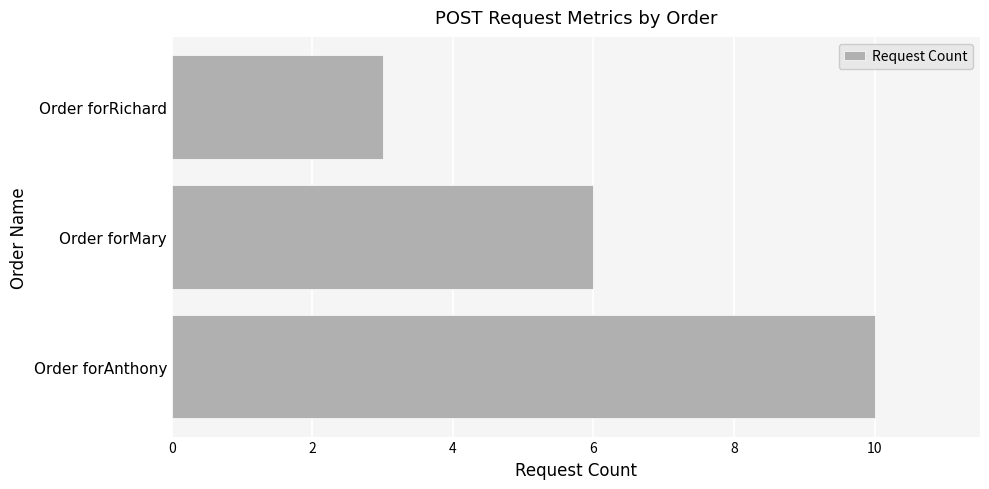

What is the sum of the values at Order forAnthony and Order forRichard?

13